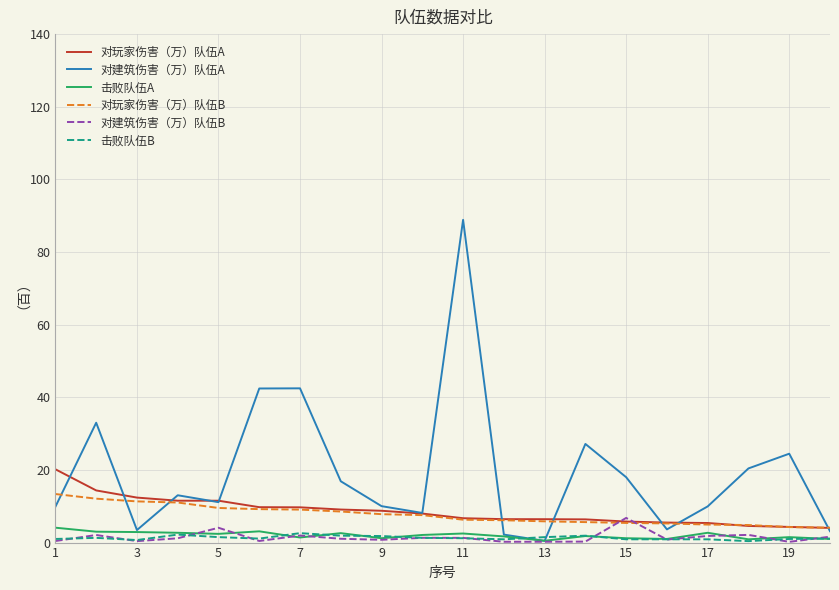

Which series has the largest total across all categories?

对建筑伤害（万）队伍A